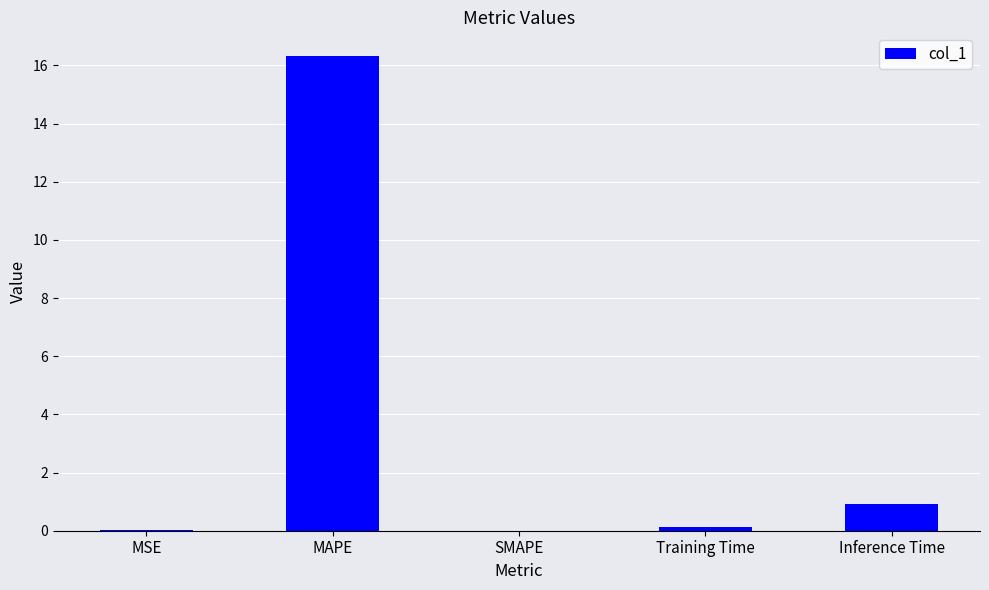

Between Inference Time and SMAPE, which is larger?

Inference Time